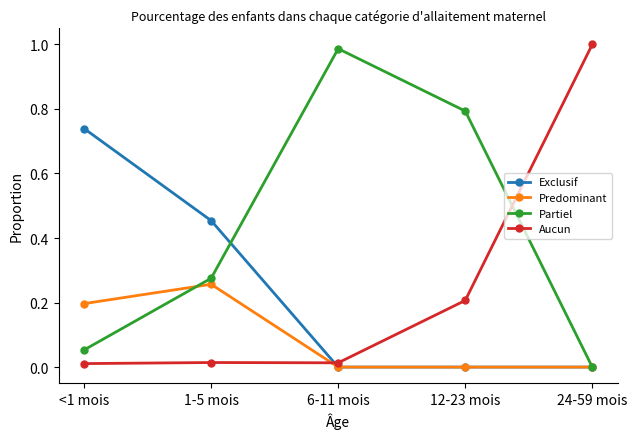

Is it true that Aucun equals 0.0 at 6-11 mois?

True